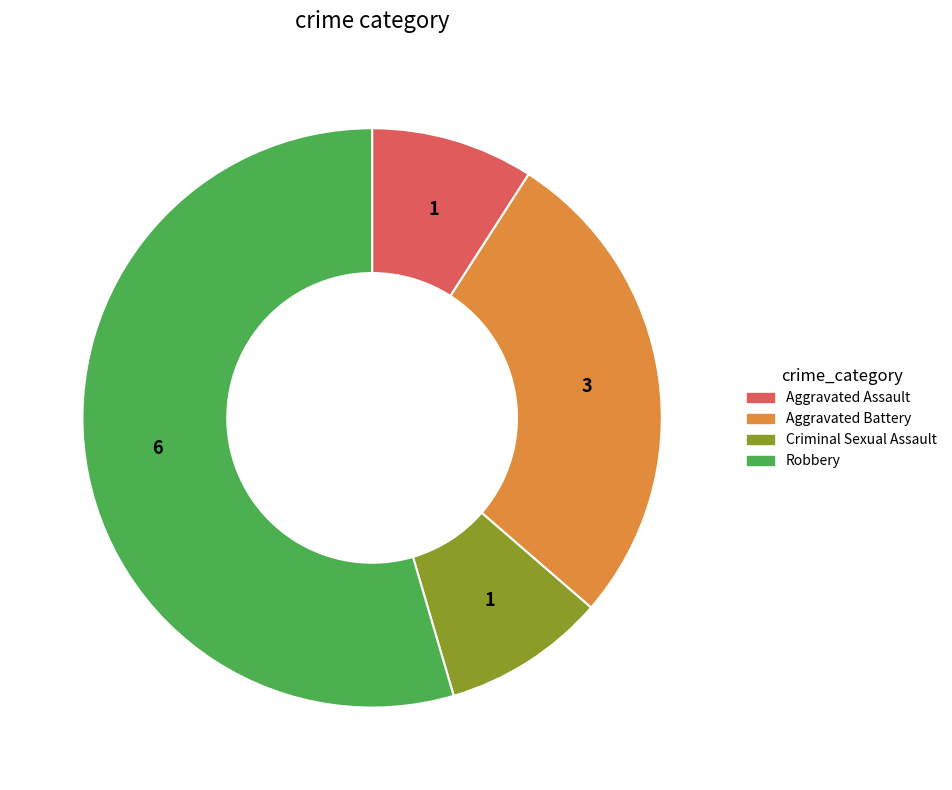

Does Criminal Sexual Assault account for over 50% of the chart?

No